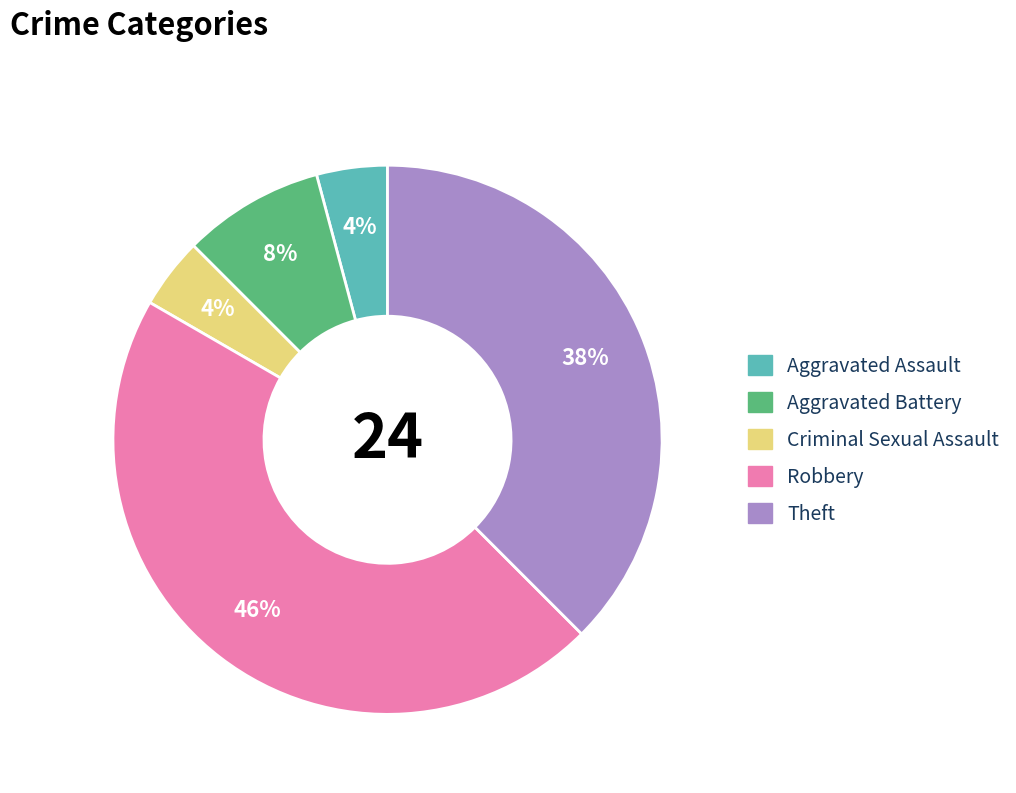

How many slices are in this pie chart?

5